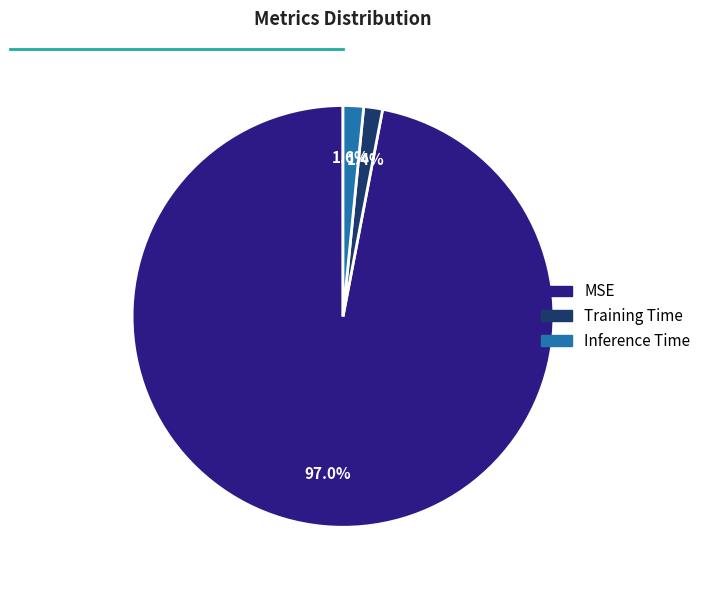

To the nearest percent, what is the difference between the Inference Time and MSE slice percentages?

95%